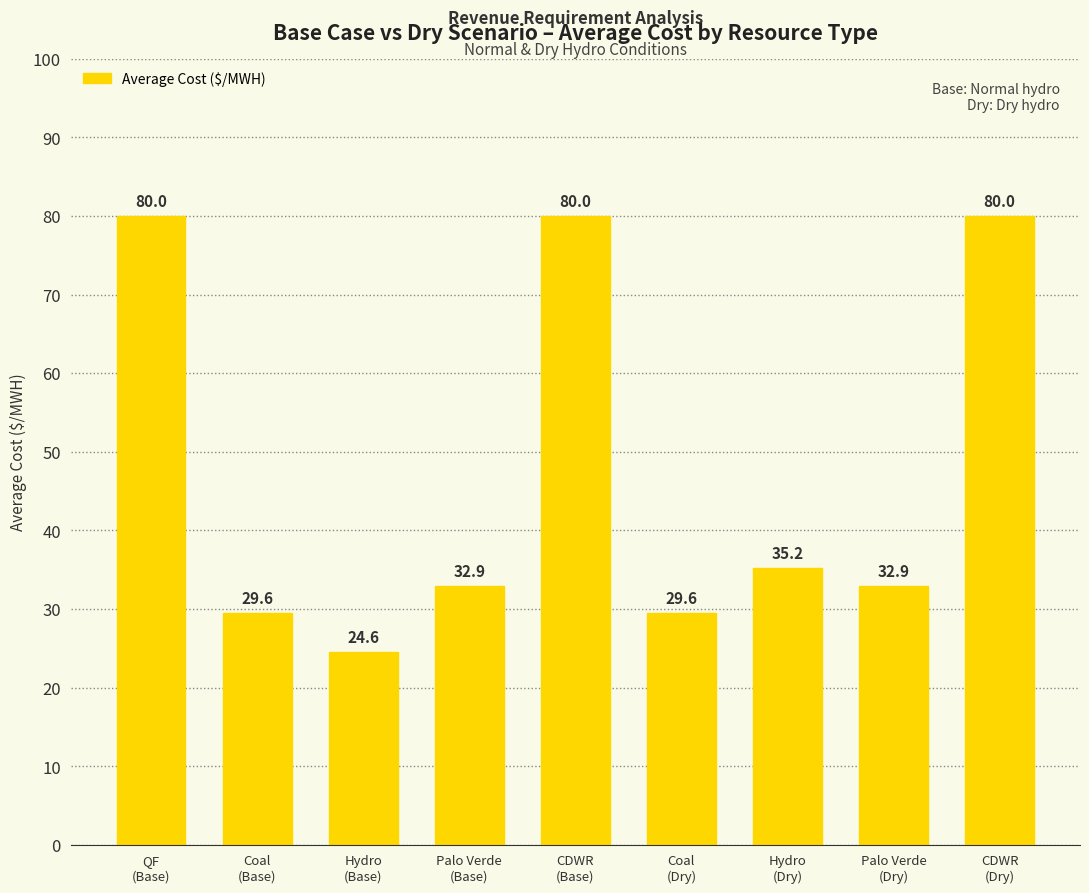

Reading left to right, what are all the values shown in this chart?

QF
(Base)=80.0	Coal
(Base)=29.6	Hydro
(Base)=24.6	Palo Verde
(Base)=32.9	CDWR
(Base)=80.0	Coal
(Dry)=29.6	Hydro
(Dry)=35.2	Palo Verde
(Dry)=32.9	CDWR
(Dry)=80.0